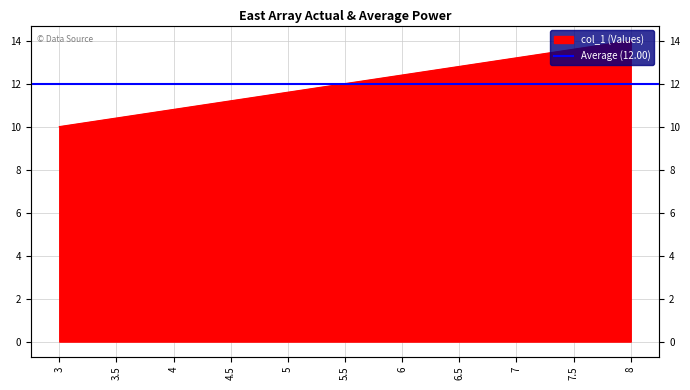

List the labels in order of value, smallest first.

3, 3.5, 4, 4.5, 5, 5.5, 6, 6.5, 7, 7.5, 8